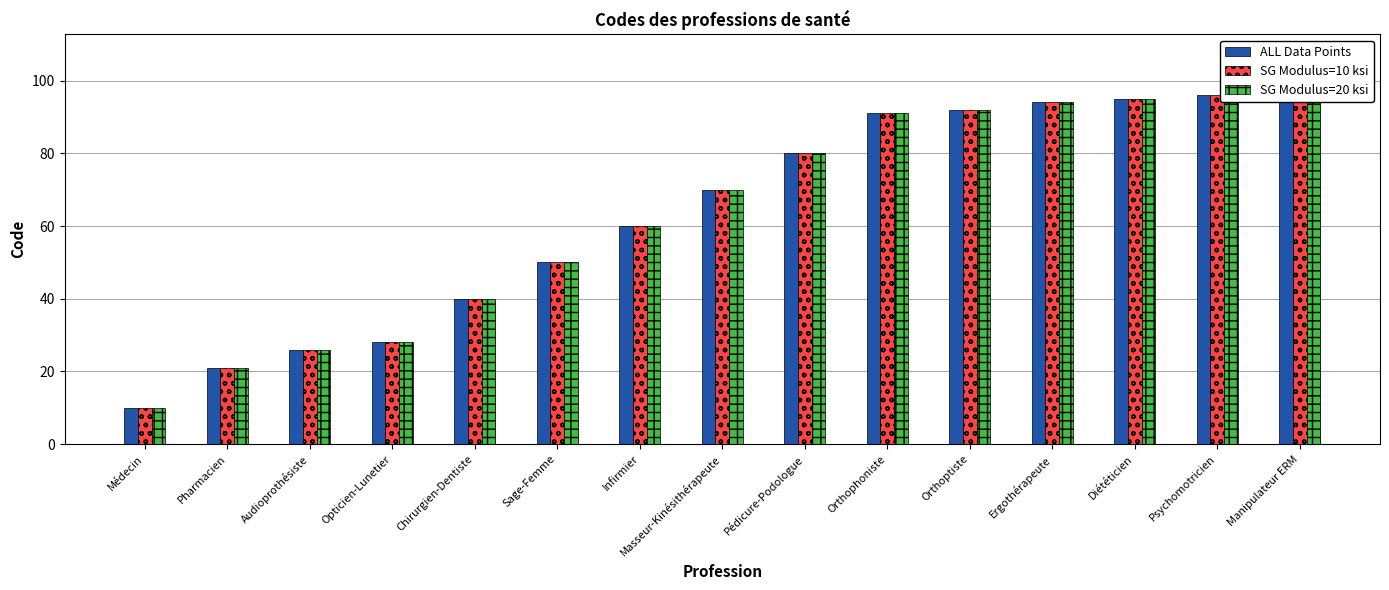

Rank the categories by SG Modulus=10 ksi value from highest to lowest.

Manipulateur ERM, Psychomotricien, Diététicien, Ergothérapeute, Orthoptiste, Orthophoniste, Pédicure-Podologue, Masseur-Kinésithérapeute, Infirmier, Sage-Femme, Chirurgien-Dentiste, Opticien-Lunetier, Audioprothésiste, Pharmacien, Médecin